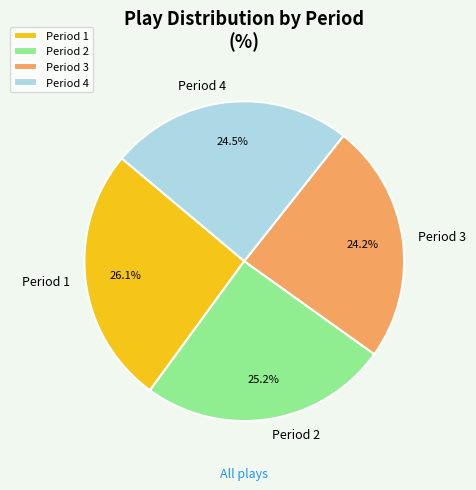

What is the largest slice in the pie chart?

Period 1